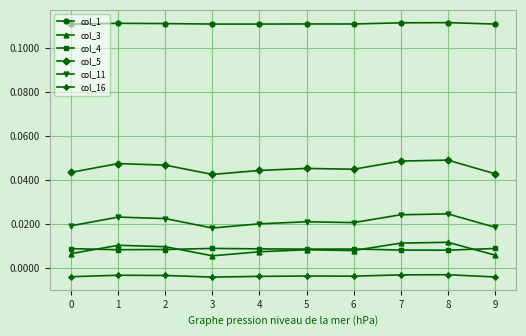

True or false: col_4 and col_16 cross at least once.

False